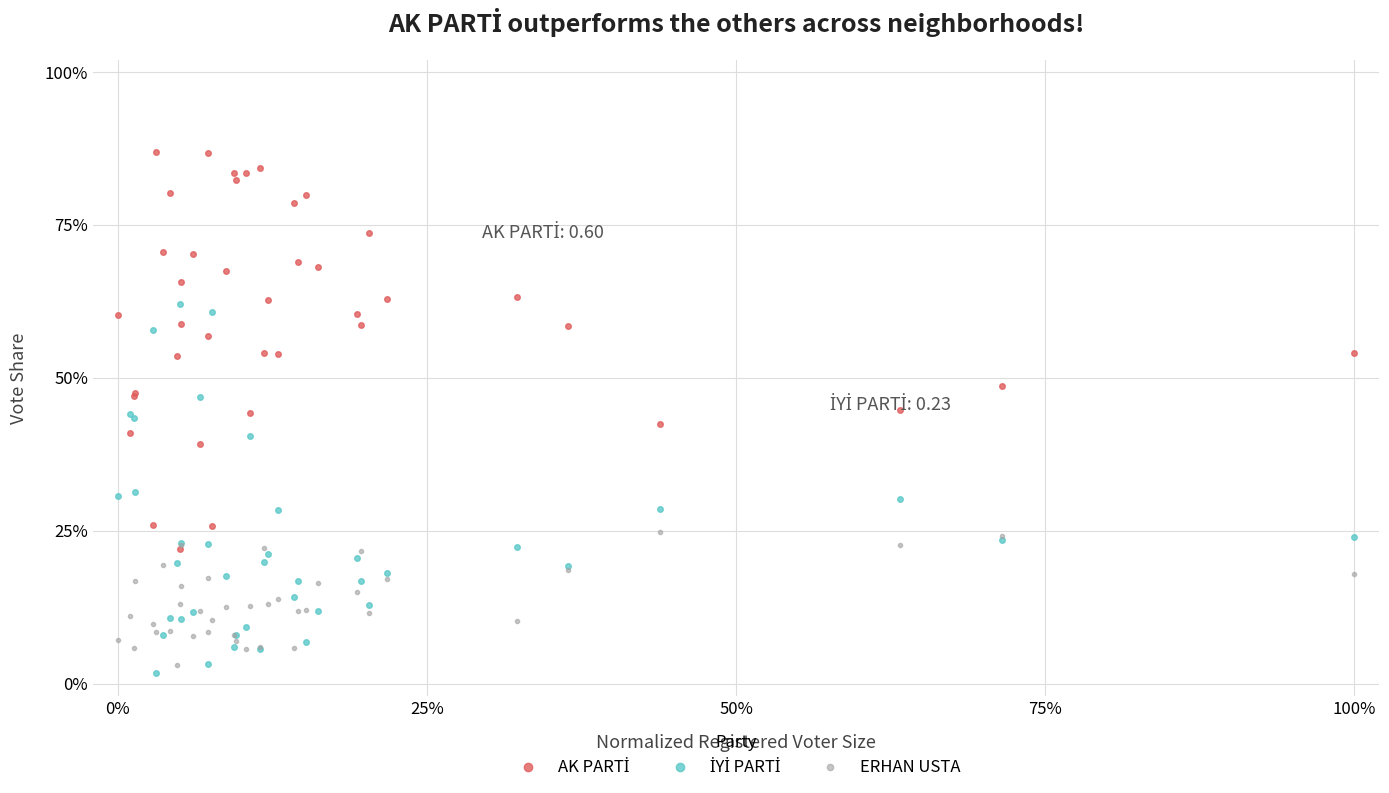

How many times do ERHAN USTA and İYİ PARTİ cross each other?

16